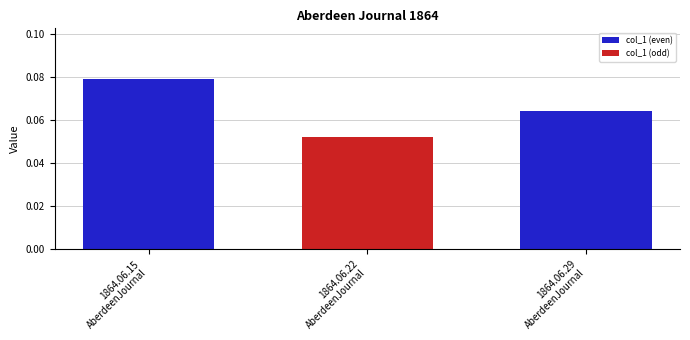

Rank the categories by value from highest to lowest.

1864.06.15
AberdeenJournal, 1864.06.29
AberdeenJournal, 1864.06.22
AberdeenJournal